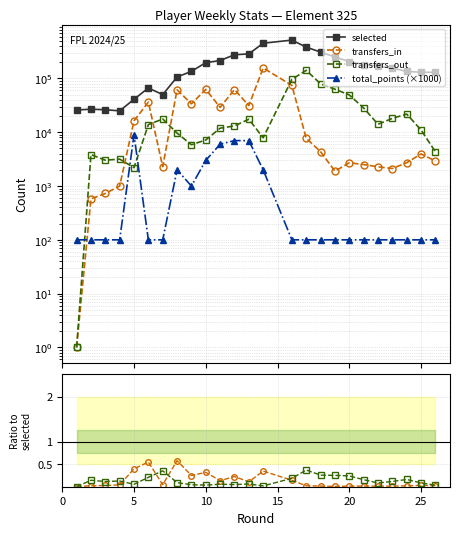

The value of out/selected at 19 is 0.2. True or false?

False